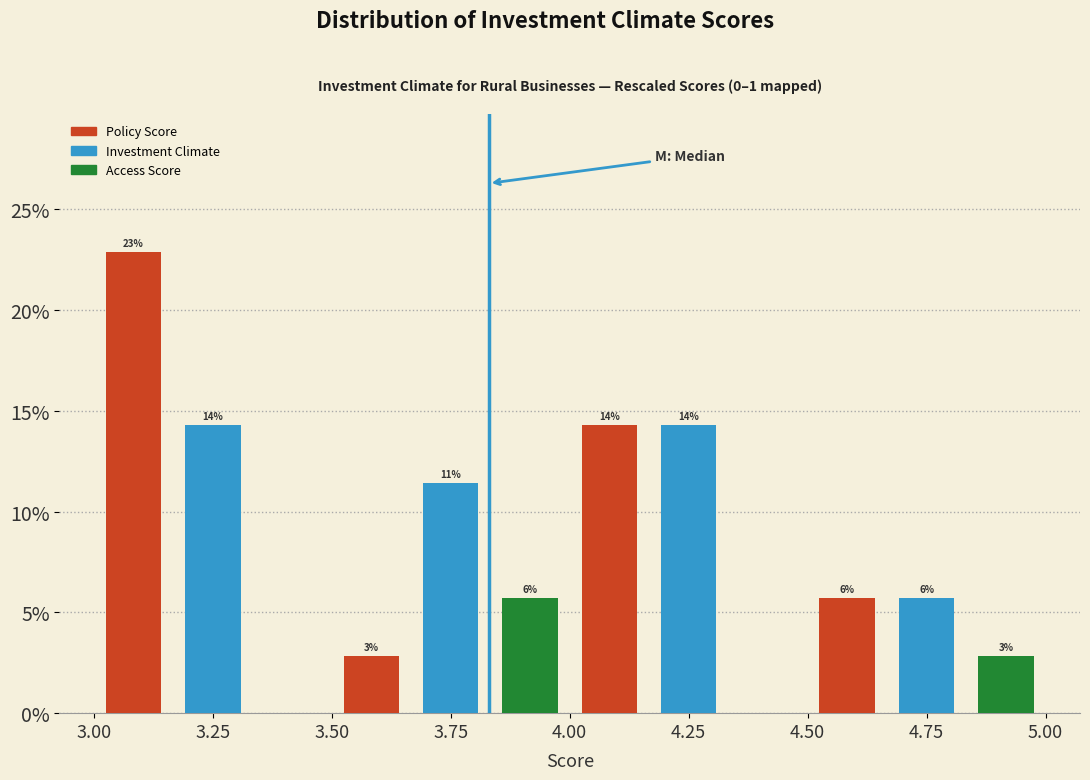

Around what value on the x-axis is the tallest bar? Give the approximate position of its centre, as read against the axis.

3.10